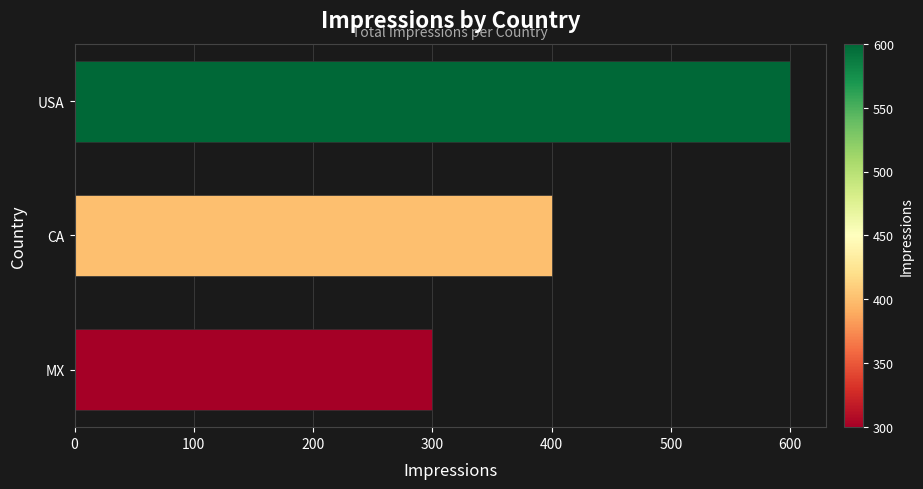

Between USA and MX, which is larger?

USA